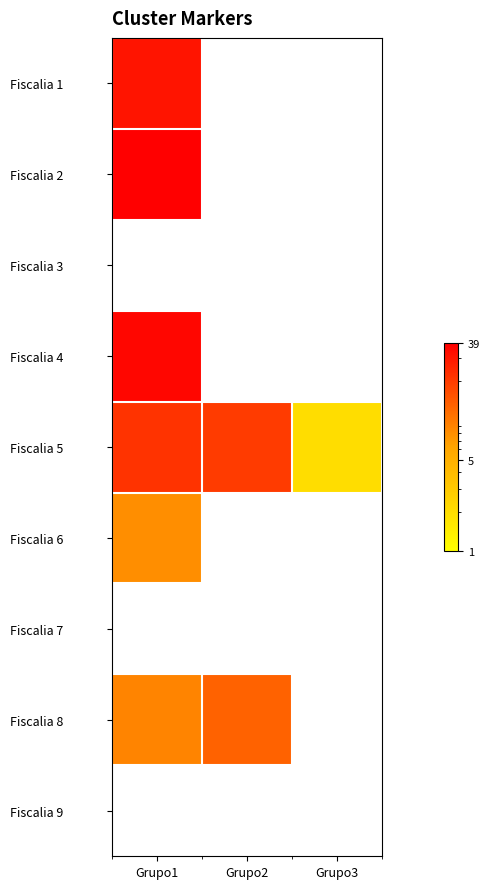

Which category has the lowest value across all series?

Grupo2